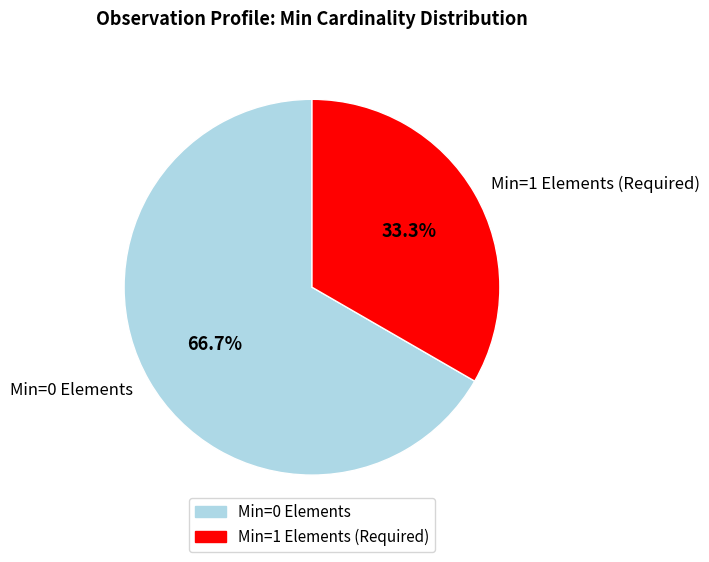

What is the ratio of the value at Min=0 Elements to the value at Min=1 Elements (Required)?

2.0